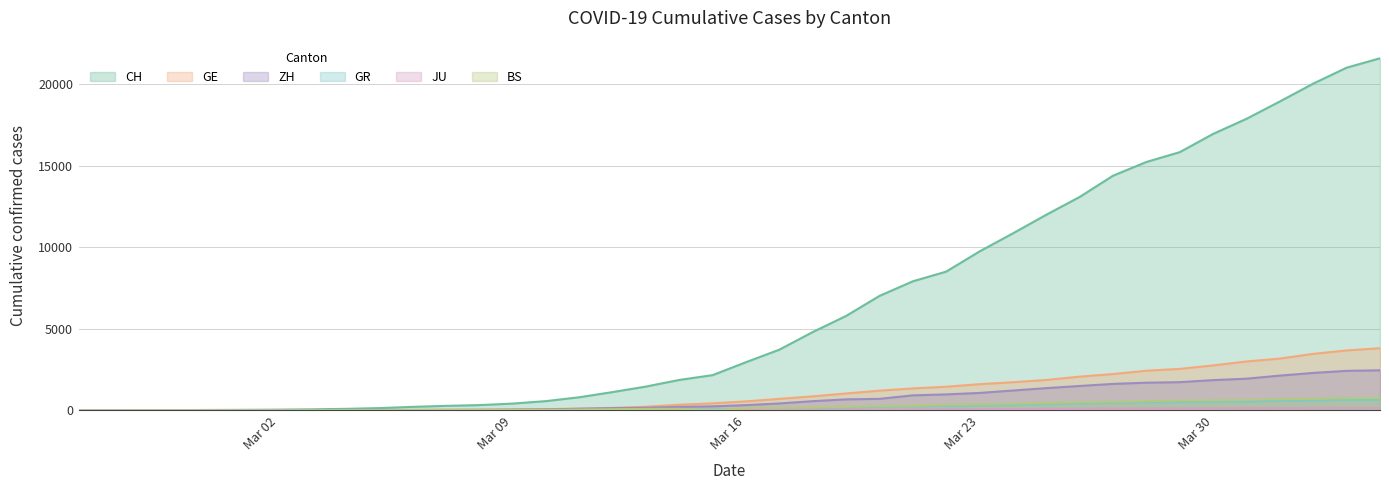

In BS, how many points are lower than both neighbors (excluding endpoints)?

1